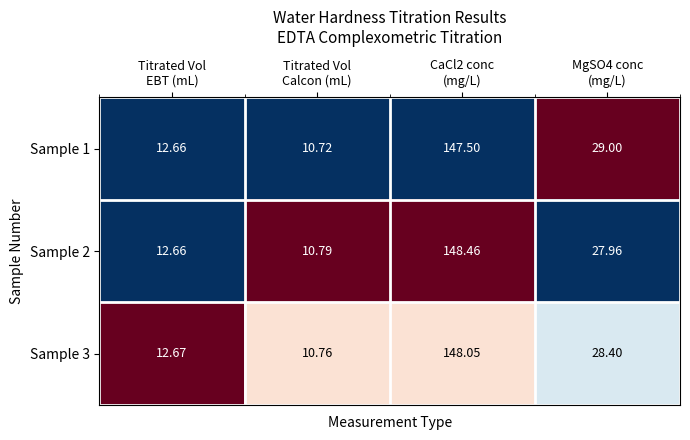

How many distinct data groups are displayed?

3